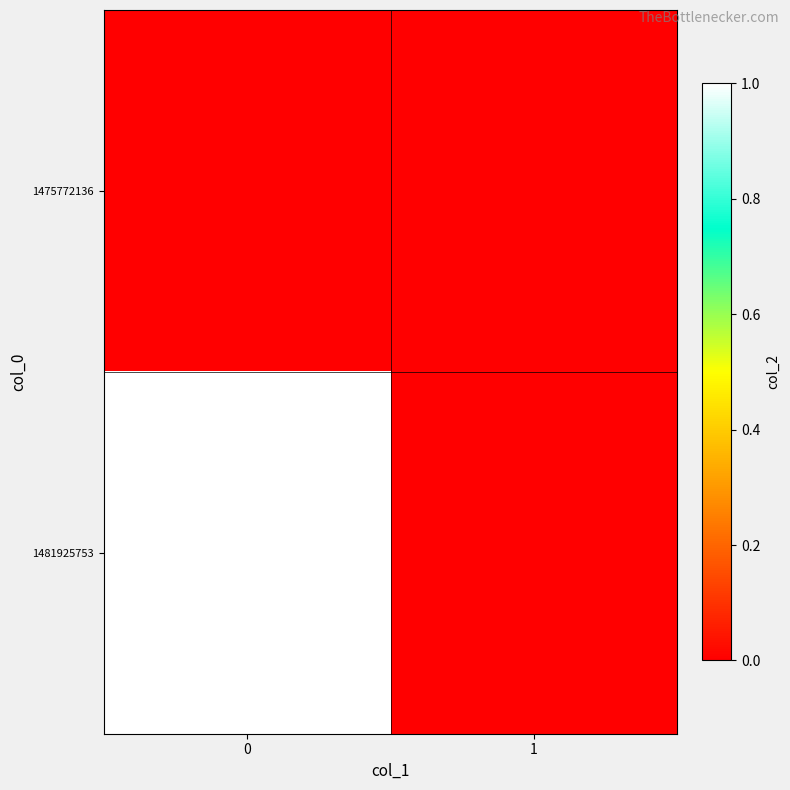

Between 0 and 1, which series saw the biggest shift?

1481925753